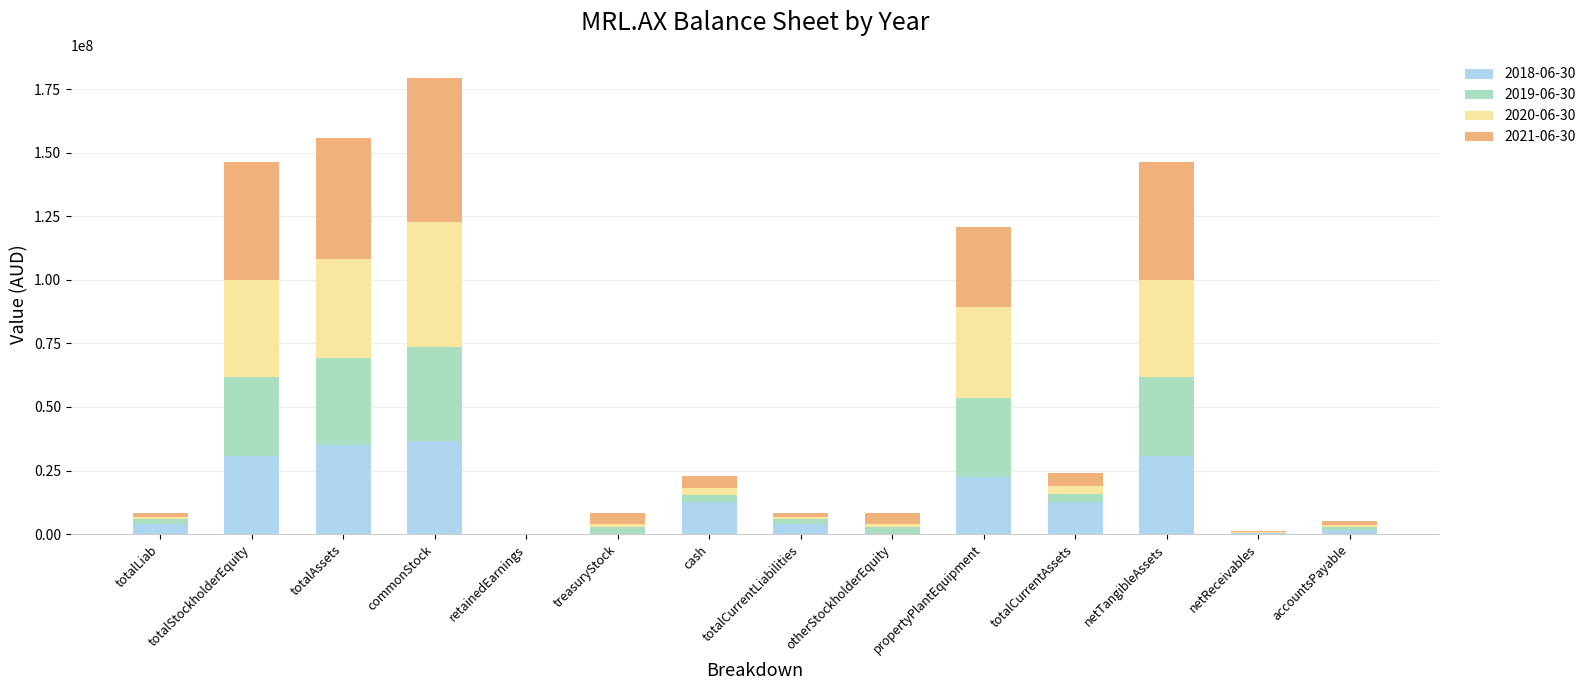

How many distinct data groups are displayed?

4